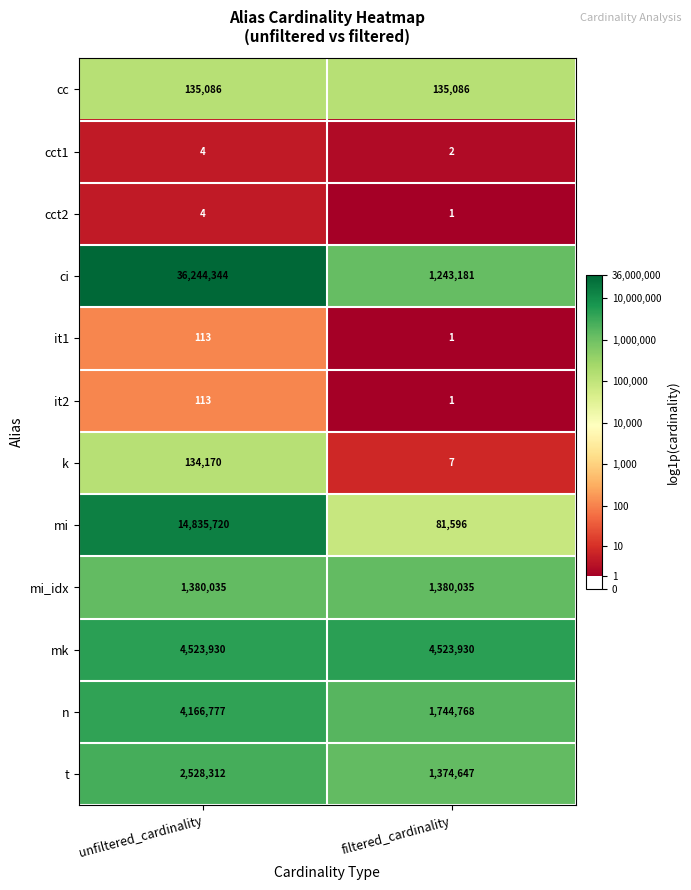

The mi_idx series shows 617618 at unfiltered_cardinality. True or false?

False